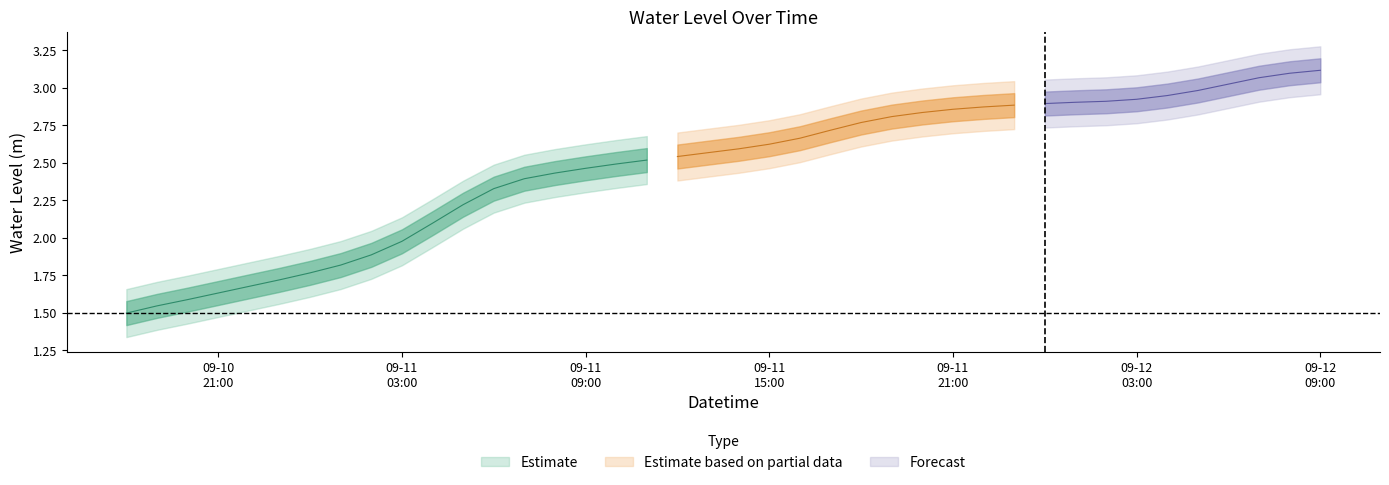

Reading left to right, extract all data points from this chart.

1.5	1.5	1.6	1.6	1.7	1.7	1.8	1.8	1.9	2.0	2.1	2.2	2.3	2.4	2.4	2.5	2.5	2.5	2.5	2.6	2.6	2.6	2.7	2.7	2.8	2.8	2.8	2.9	2.9	2.9	2.9	2.9	2.9	2.9	2.9	3.0	3.0	3.1	3.1	3.1